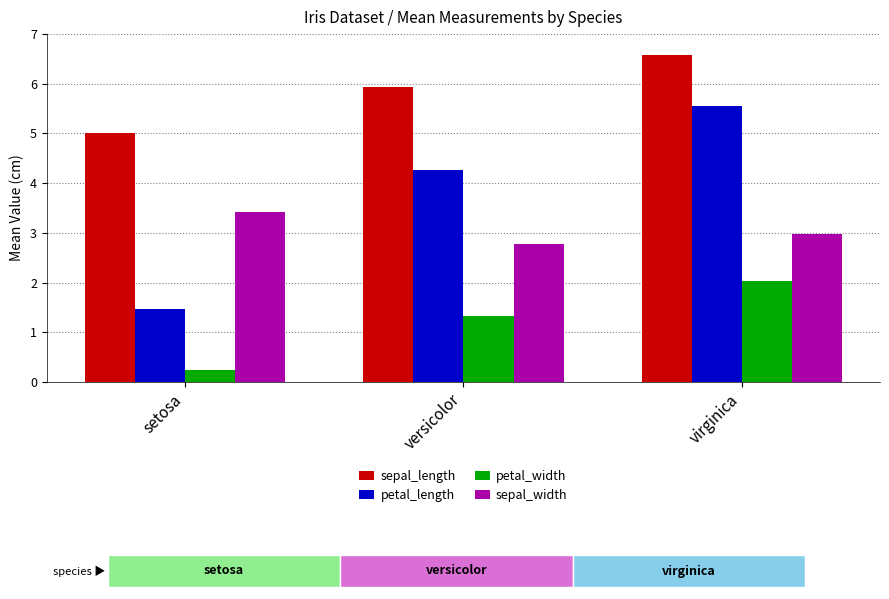

List the labels in order of petal_length value, smallest first.

setosa, versicolor, virginica